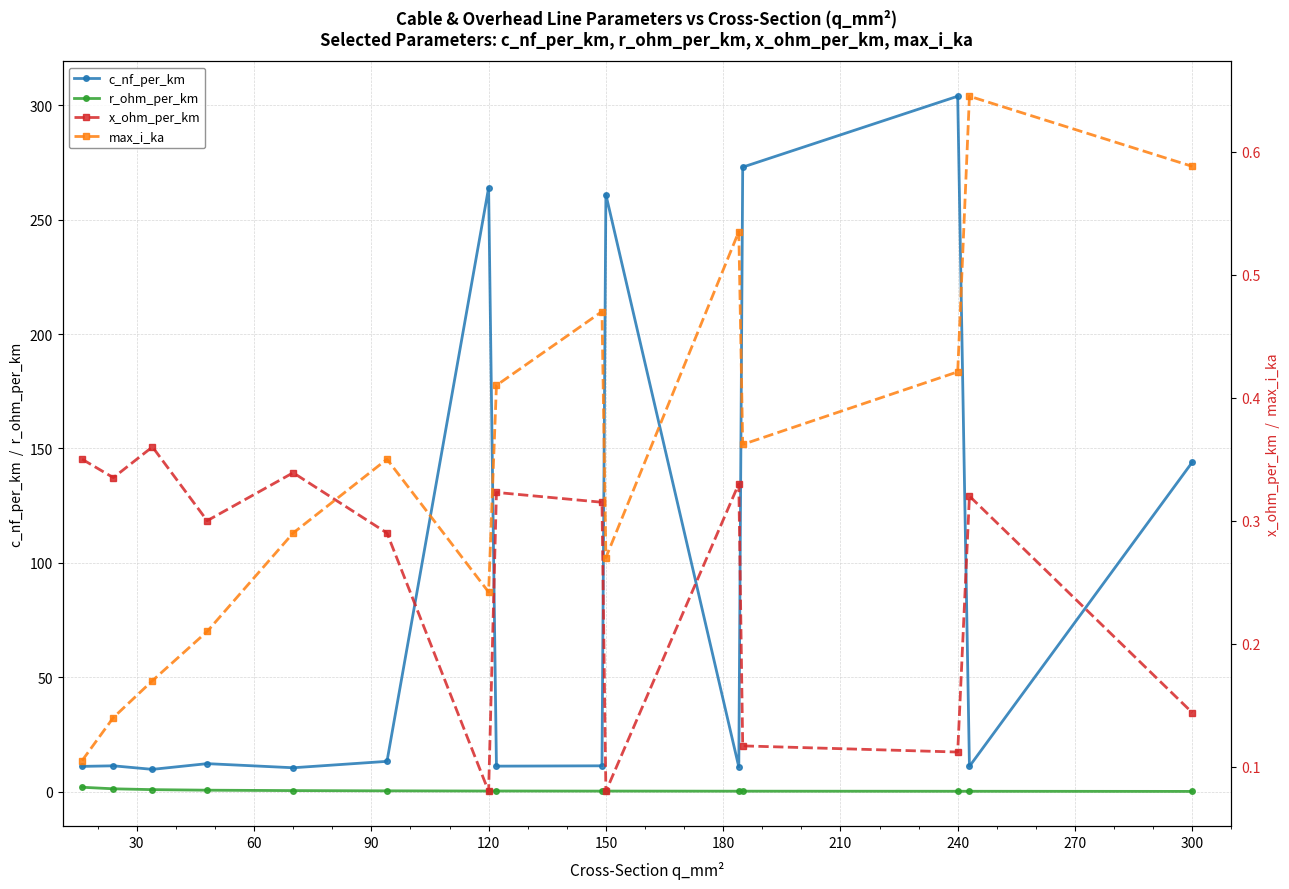

Is it true that r_ohm_per_km equals 0.1 at 240?

True